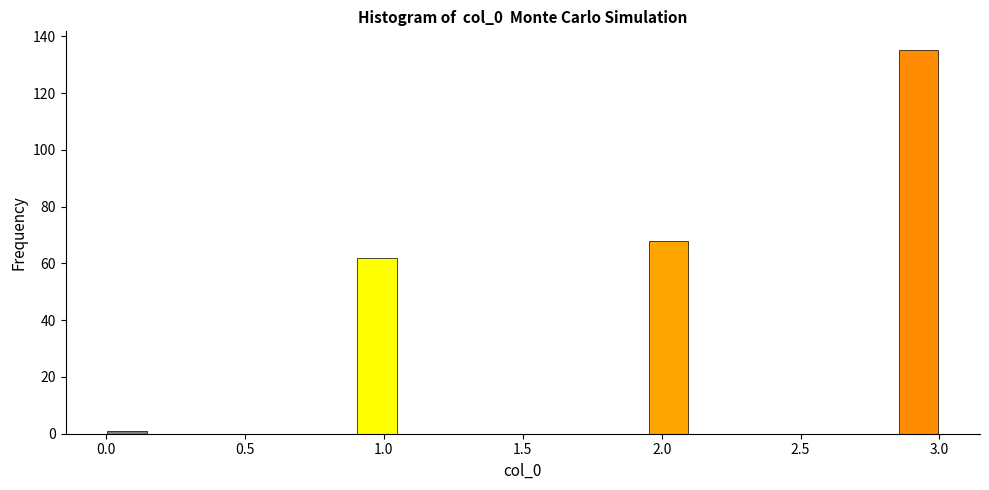

Read against the x-axis, roughly where is the centre of the tallest bar?

2.95